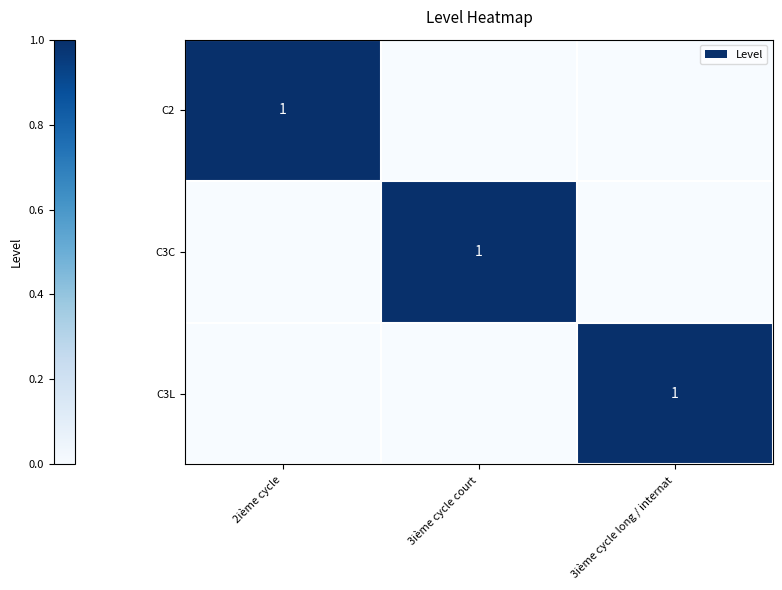

What is the maximum value for C3L?

1